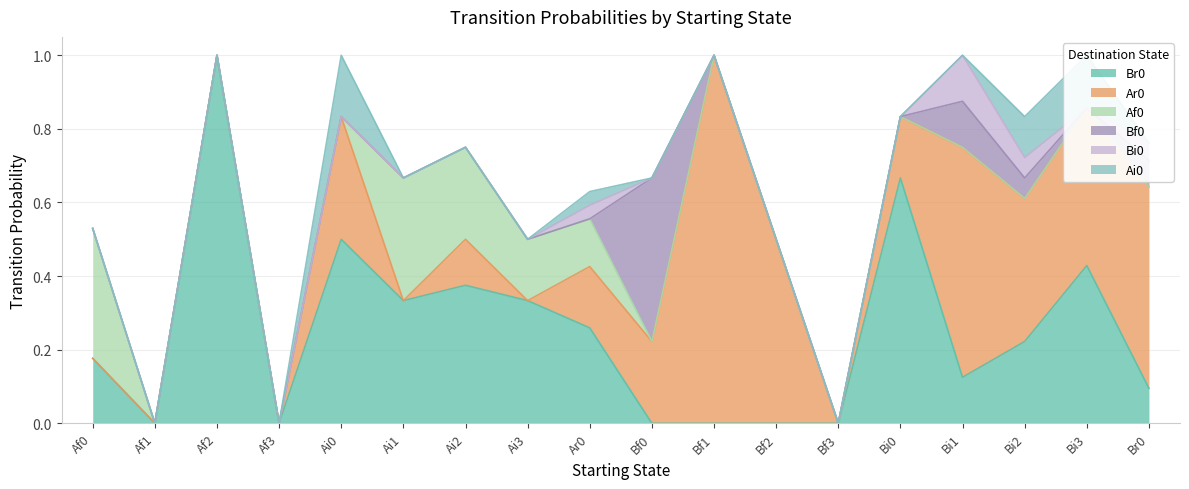

The Af0 series shows 0.5 at Af0. True or false?

False